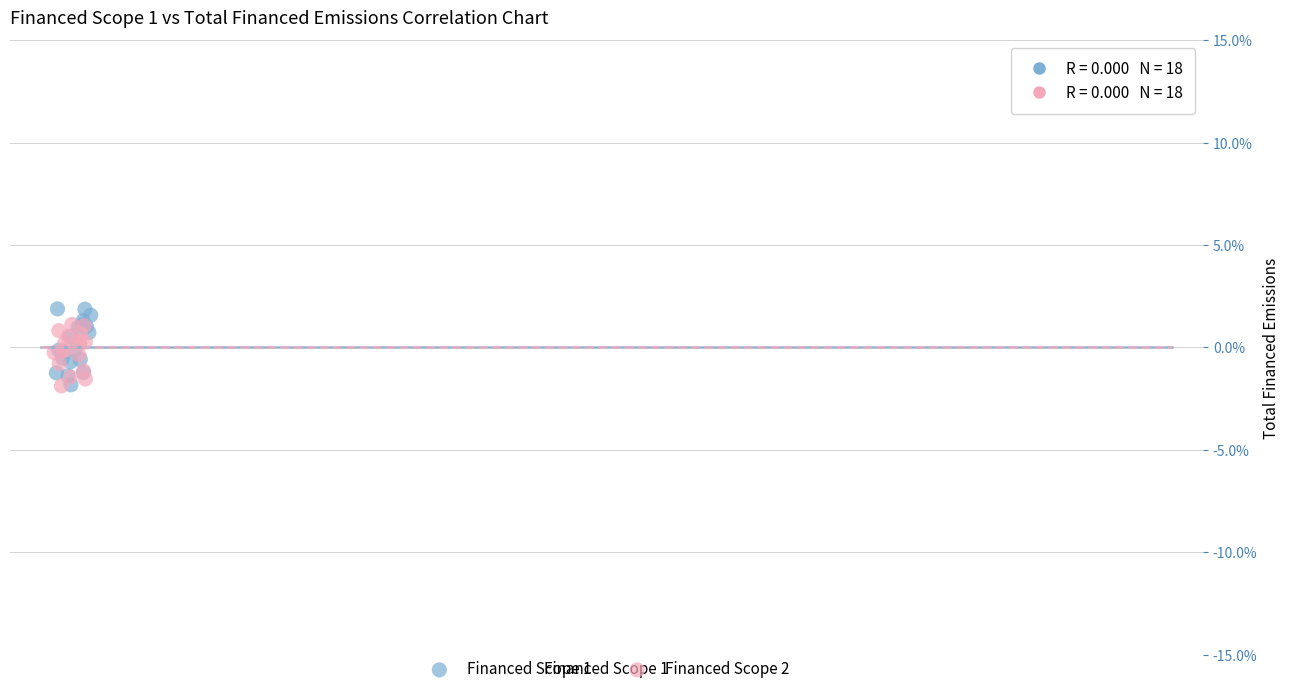

Which series contains the highest Y value?

Financed Scope 1